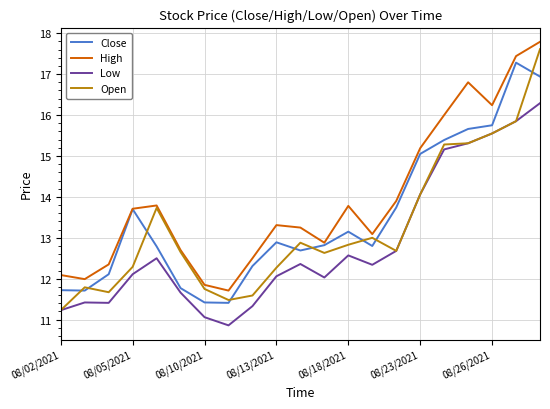

Count the number of data series in this chart.

4